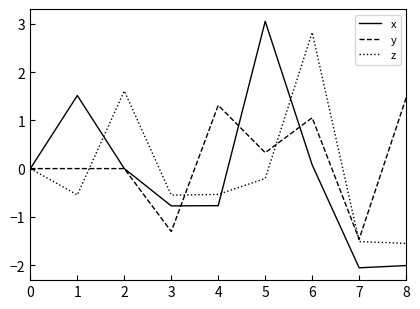

Rank the series at 3 from highest to lowest value.

z, x, y